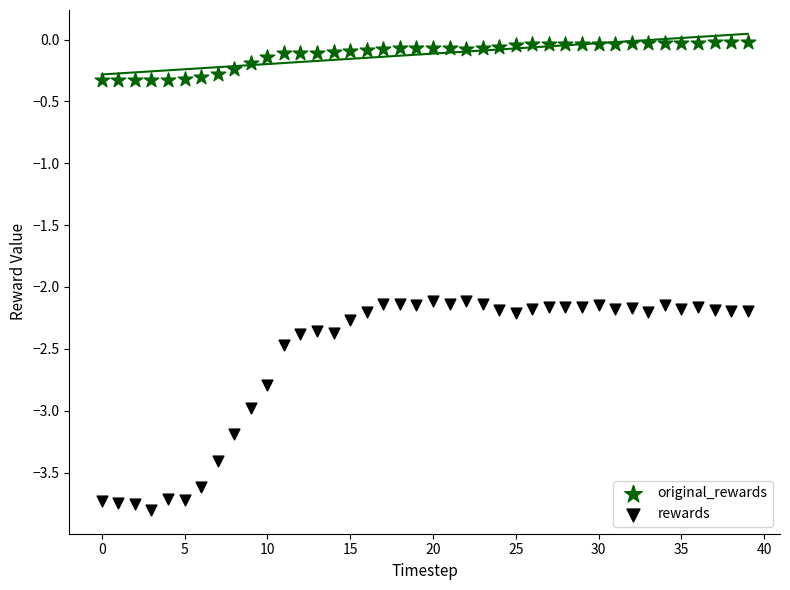

Which series contains the highest Y value?

original_rewards